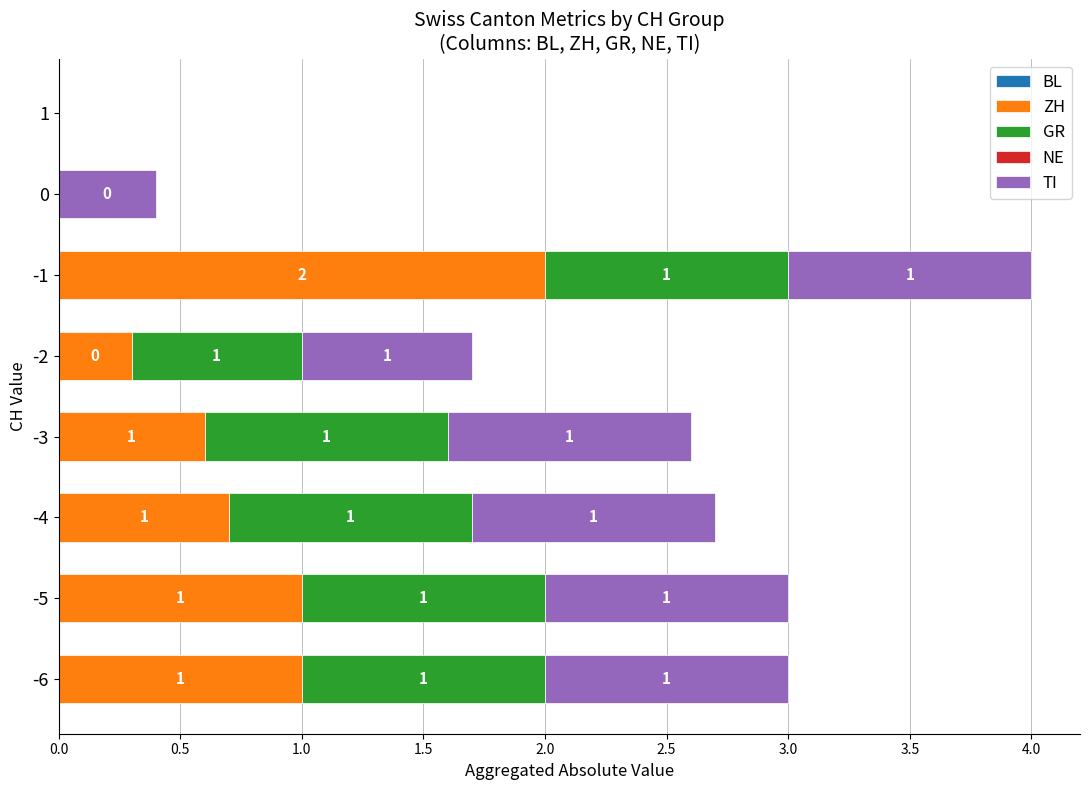

The value of ZH at 0 is 0.0. True or false?

True